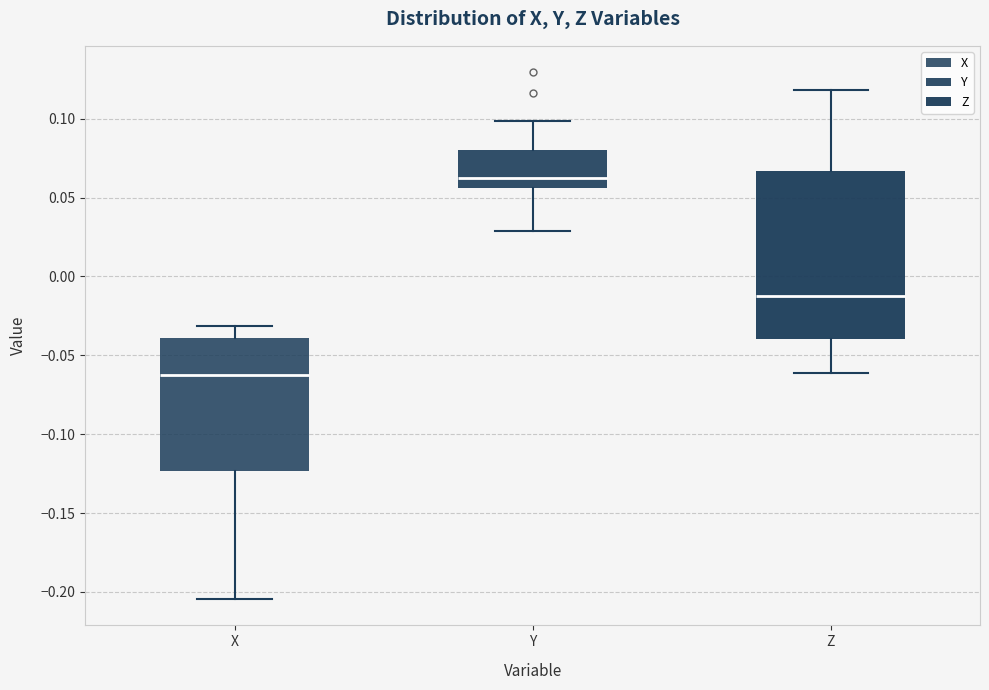

Comparing the boxes themselves (not the whiskers), which one is the tallest?

Z